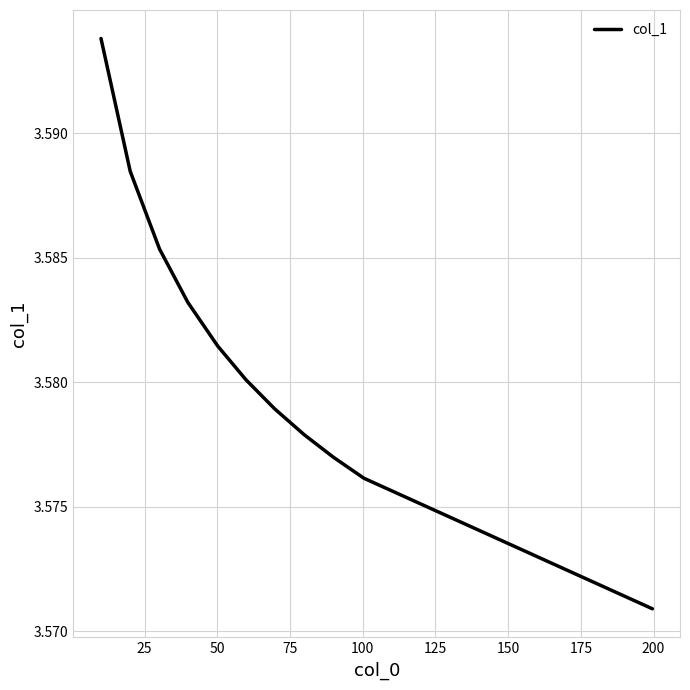

Count the number of categories in the chart.

11